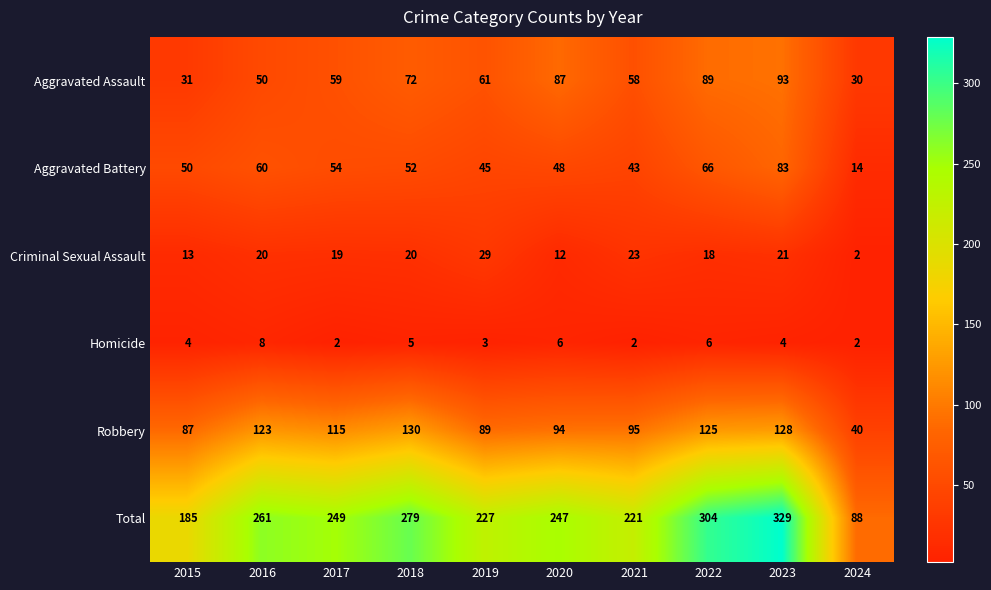

Count the number of data series in this chart.

6